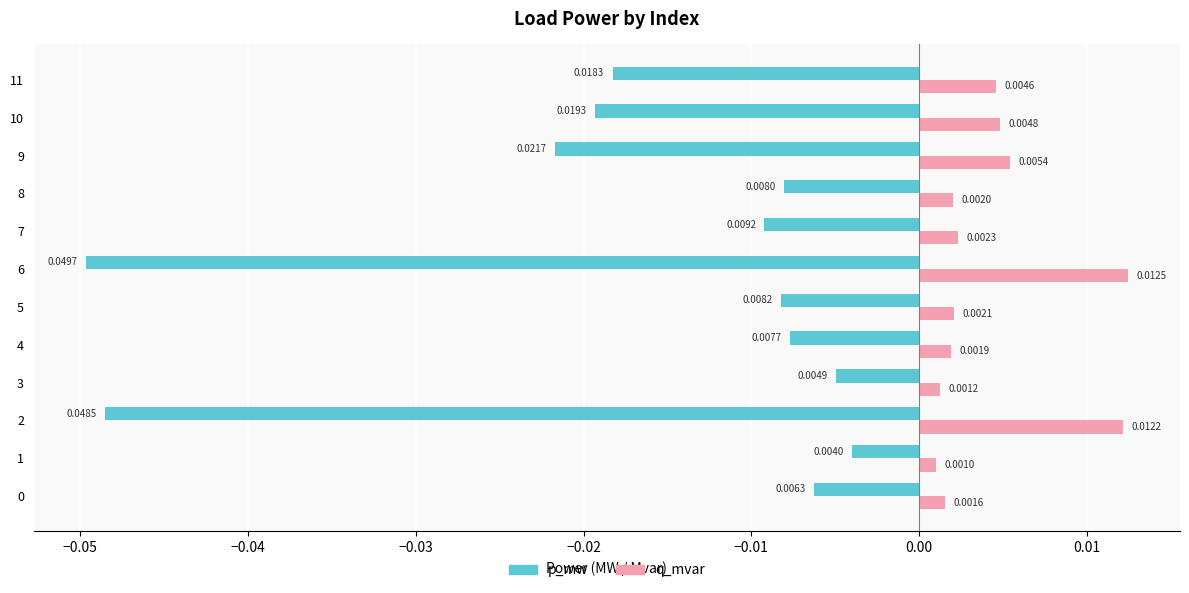

Rank the series by their average value, from lowest to highest.

p_mw, q_mvar